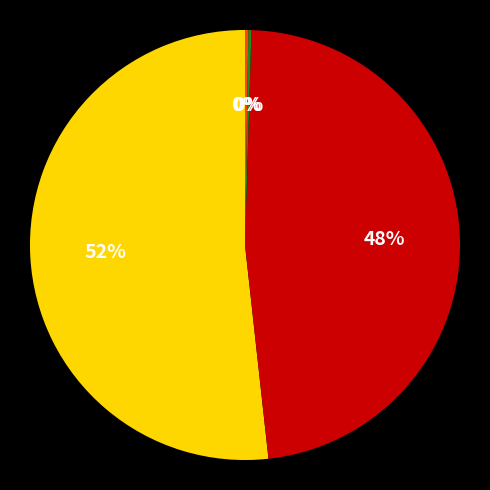

To the nearest percent, what is the difference between the largest and smallest slice percentages?

52%